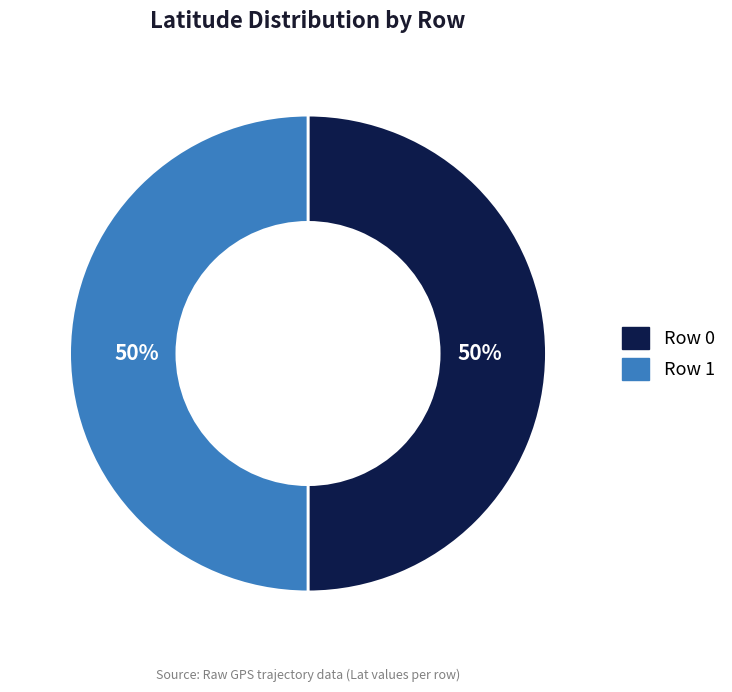

Is the sum of Row 0 and Row 1 greater than half?

Yes